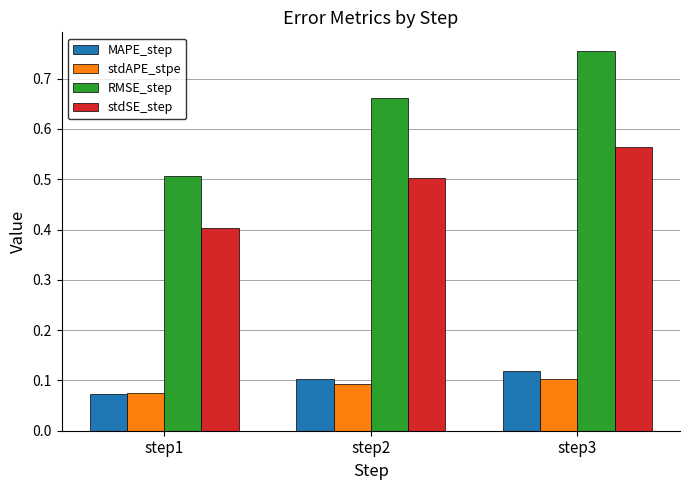

Which series has the largest range (max minus min)?

RMSE_step